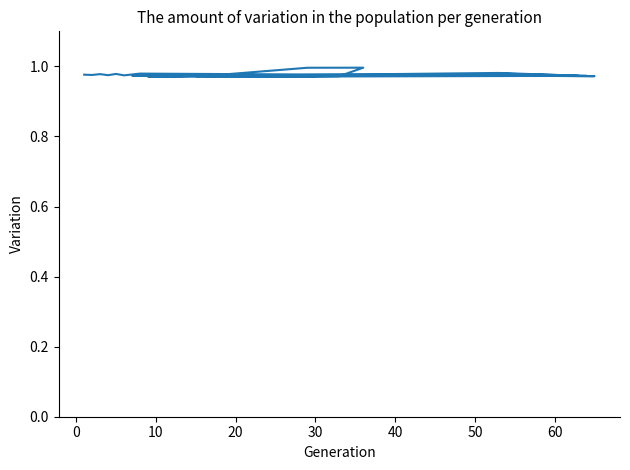

What is the average value?

1.0